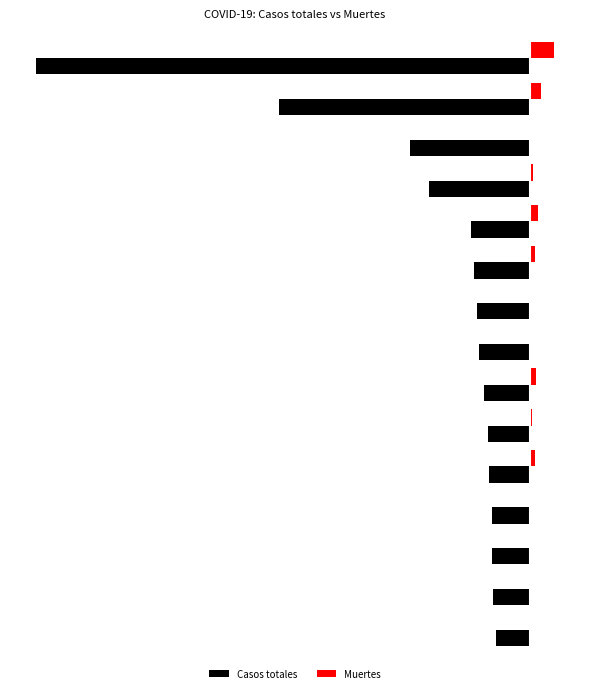

What are all the series names shown in the legend?

Casos totales, Muertes